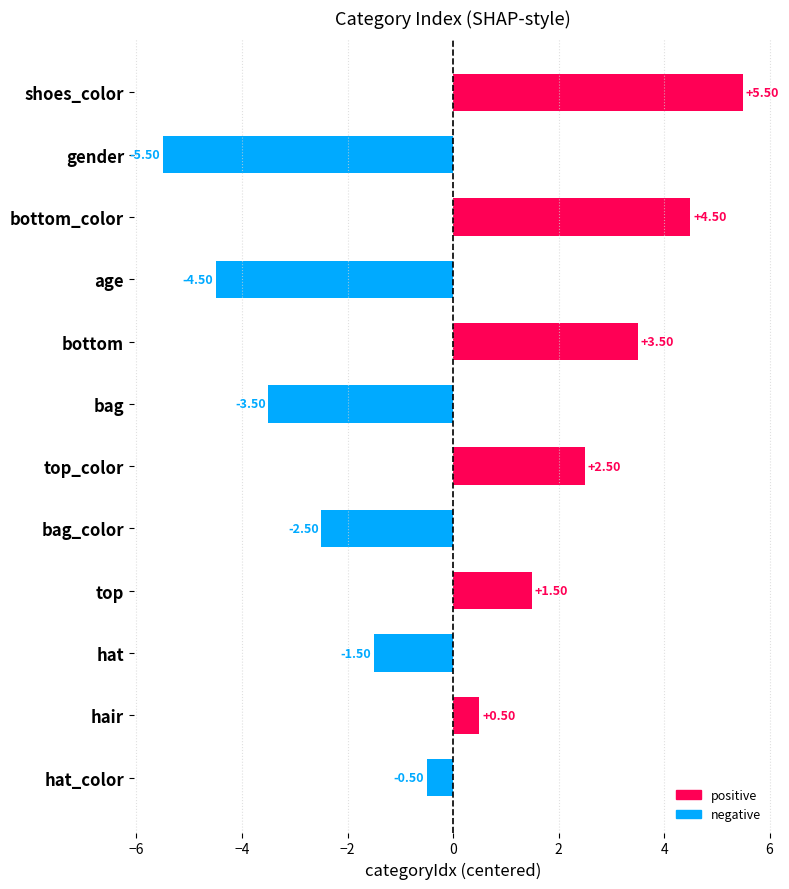

How many bars are there in total?

12